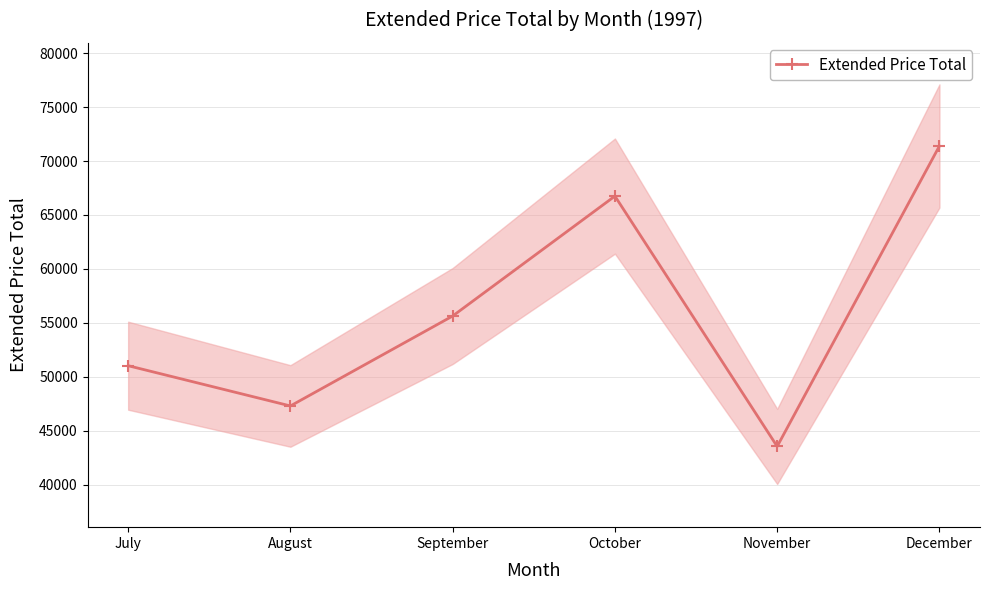

At which label is the value closest to 57466?

September